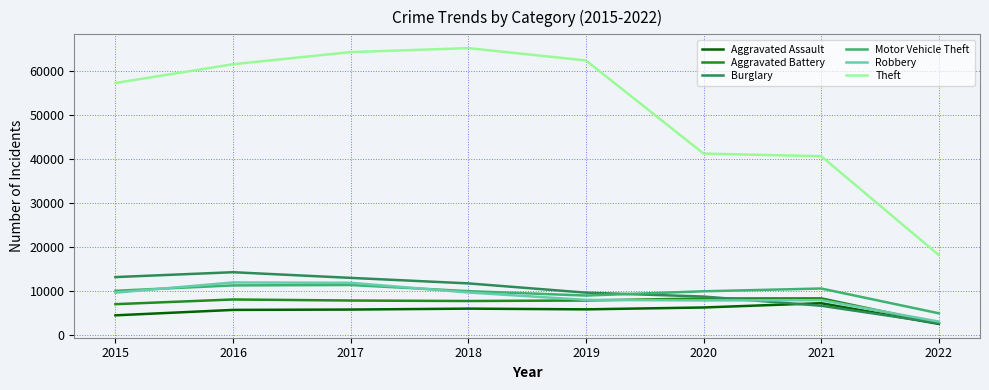

Which label corresponds to the smallest value in the chart?

2022